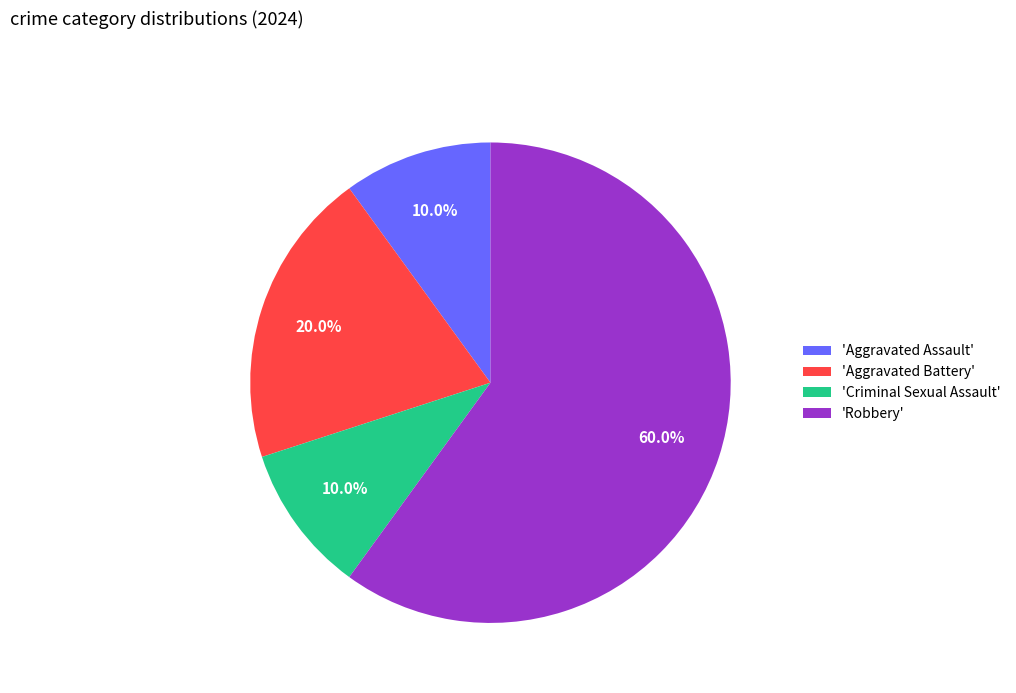

Which slice represents more than half of the pie?

'Robbery'